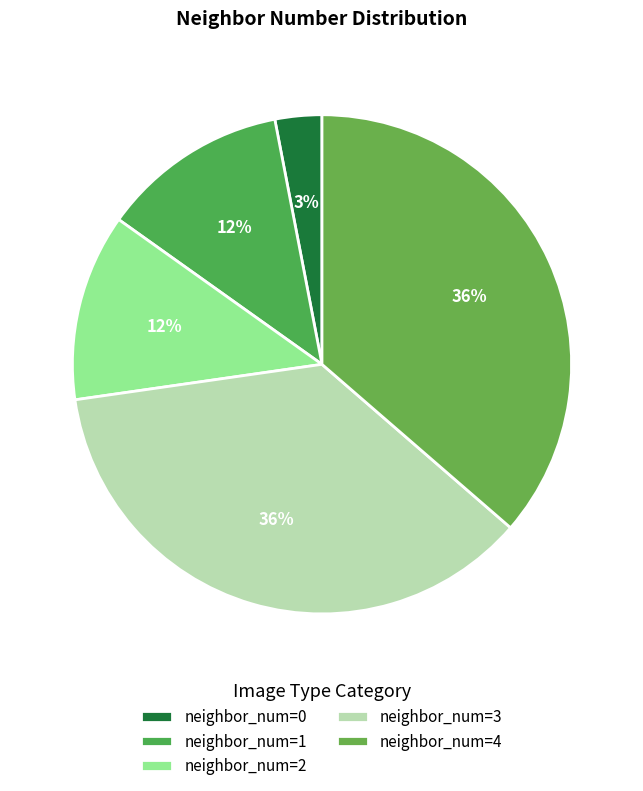

The neighbor_num=2 slice represents 12% of the pie. True or false?

True